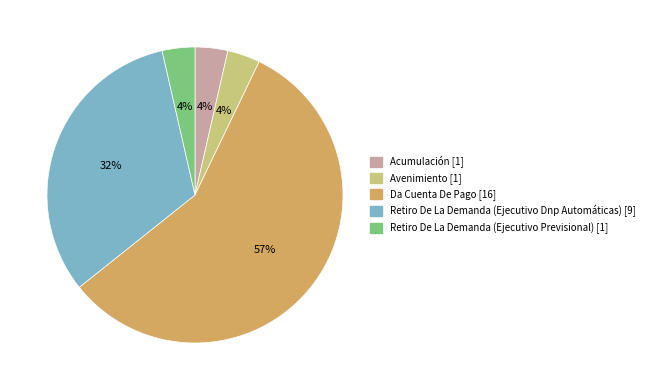

Which category has the biggest portion of the pie?

Da Cuenta De Pago